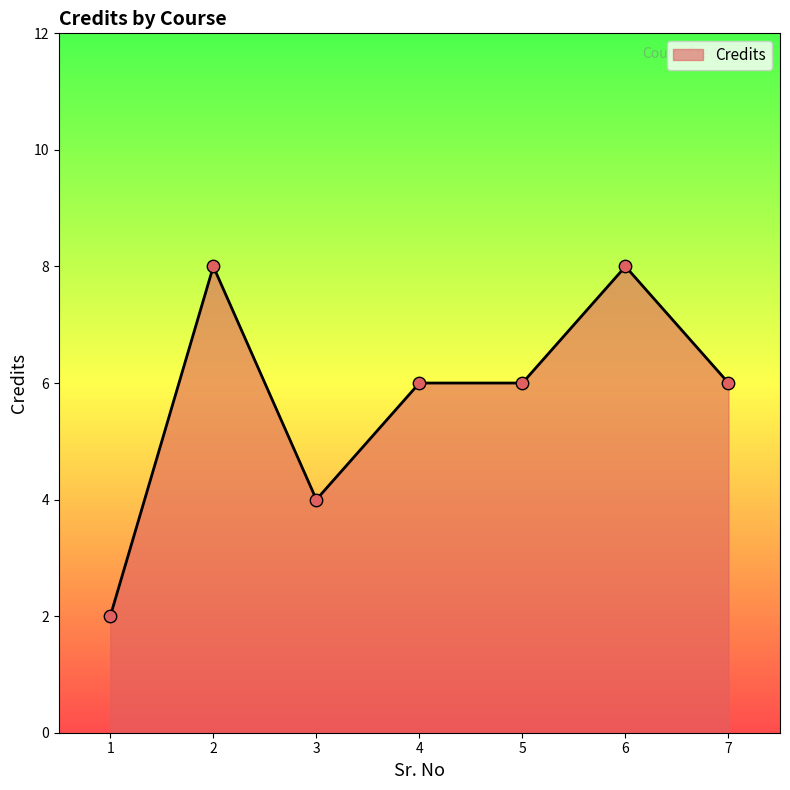

Between 4 and 6, which is larger?

6